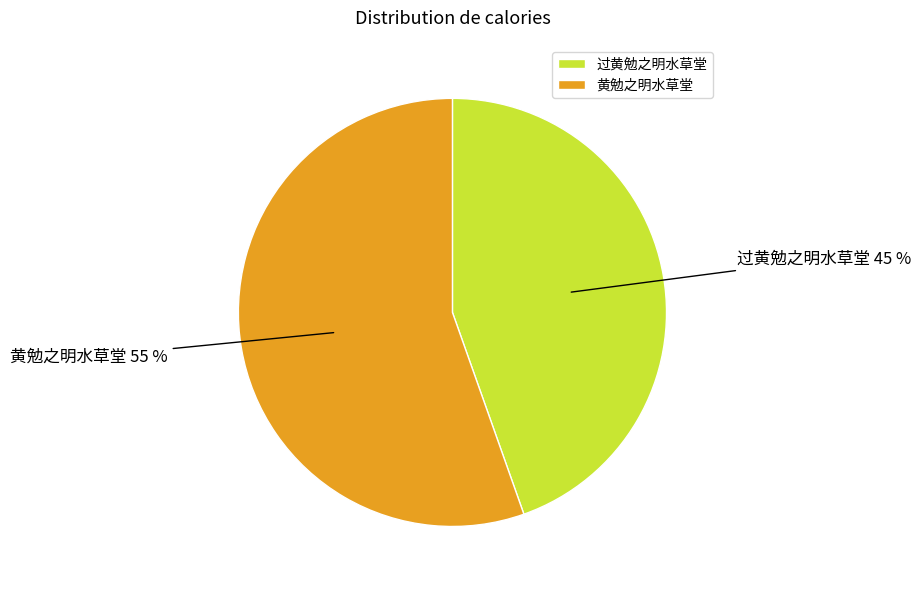

What percentage is the 过黄勉之明水草堂 slice, to the nearest percent?

45%